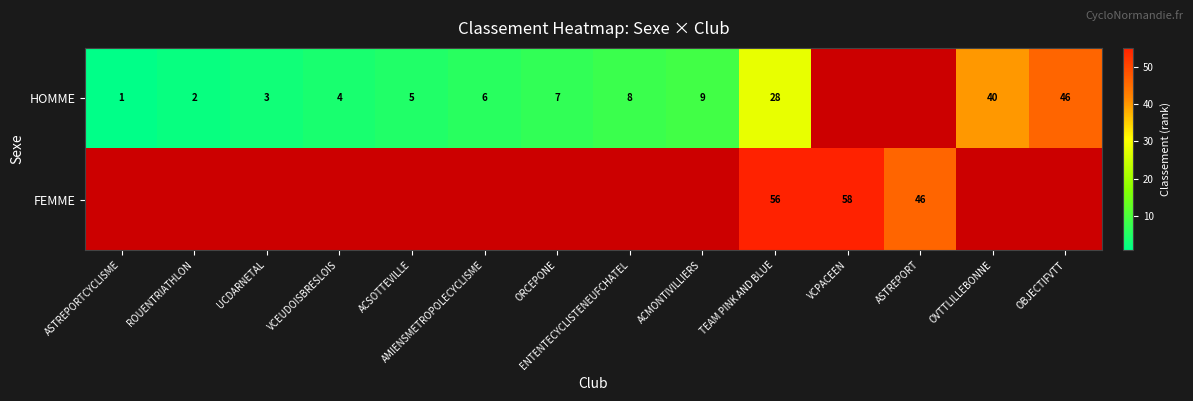

What is the difference between the HOMME values at ACSOTTEVILLE and OVTTLILLEBONNE?

35